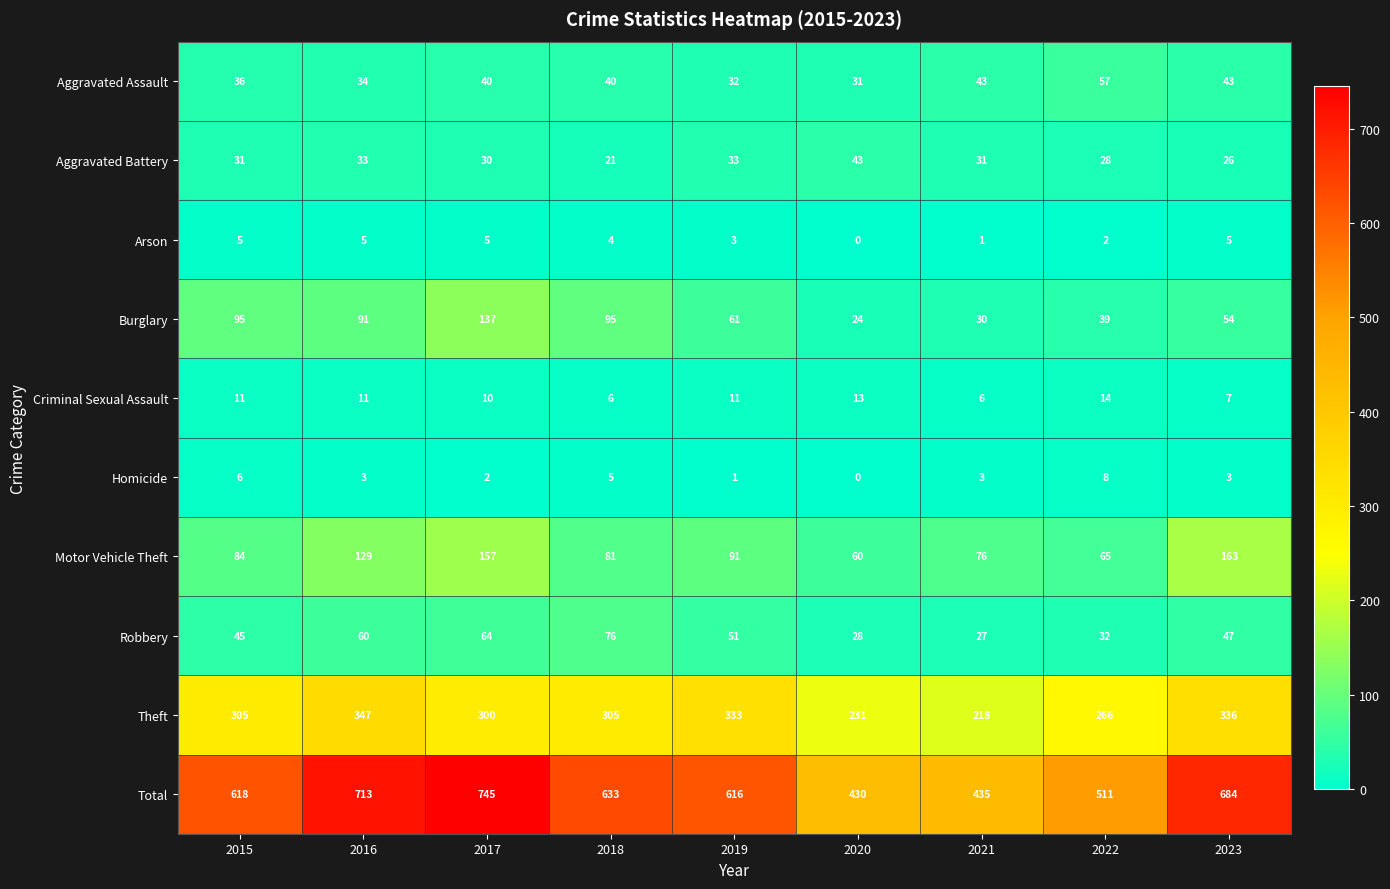

Where is Theft nearest to the value 282?

2022